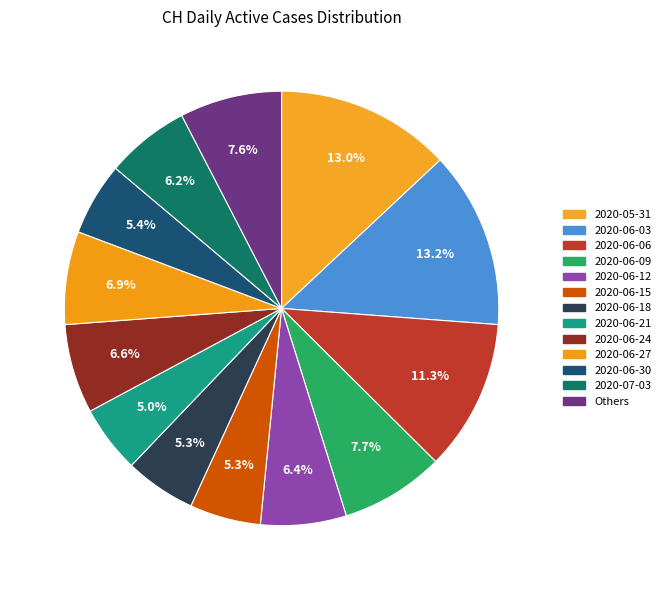

How many segments does this pie chart have?

13